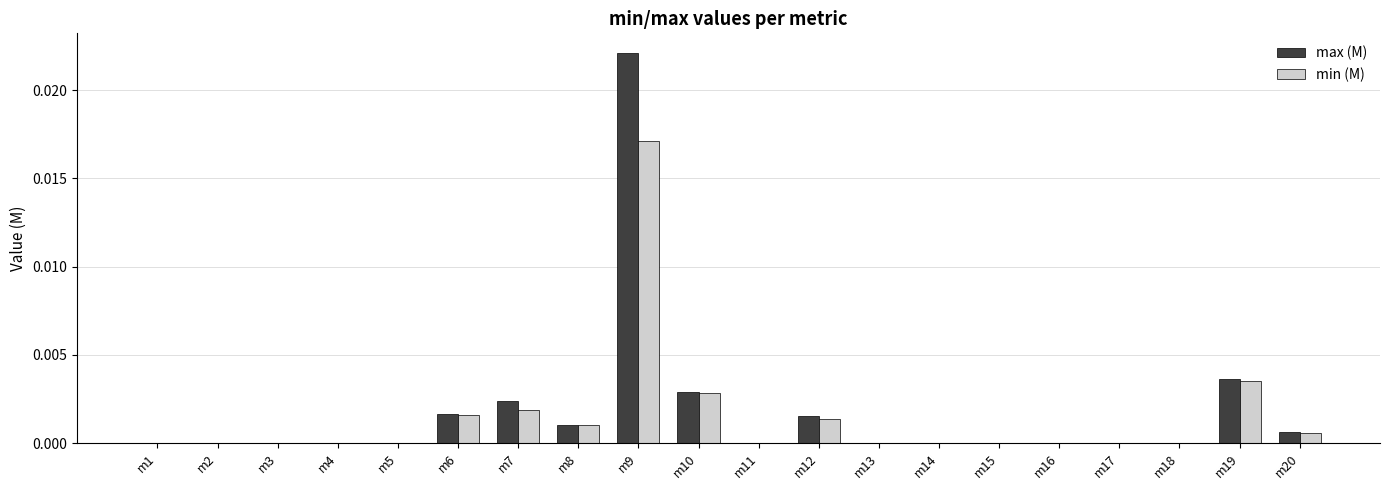

Is the value of max (M) at m9 greater than the value of min (M) at m12?

Yes